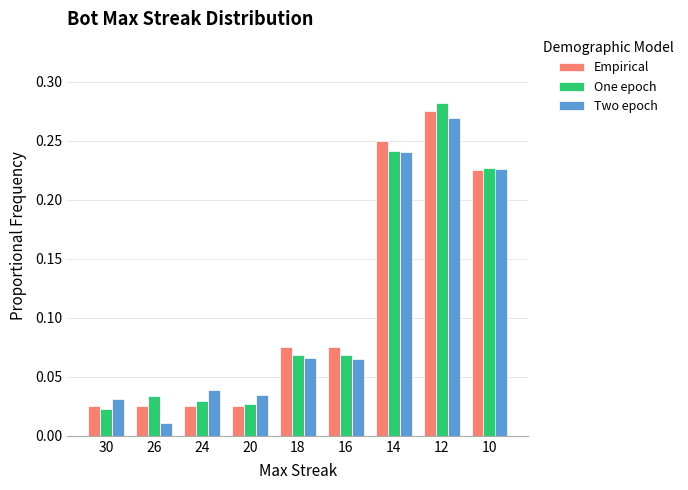

What is the sum of all Two epoch values?

1.0